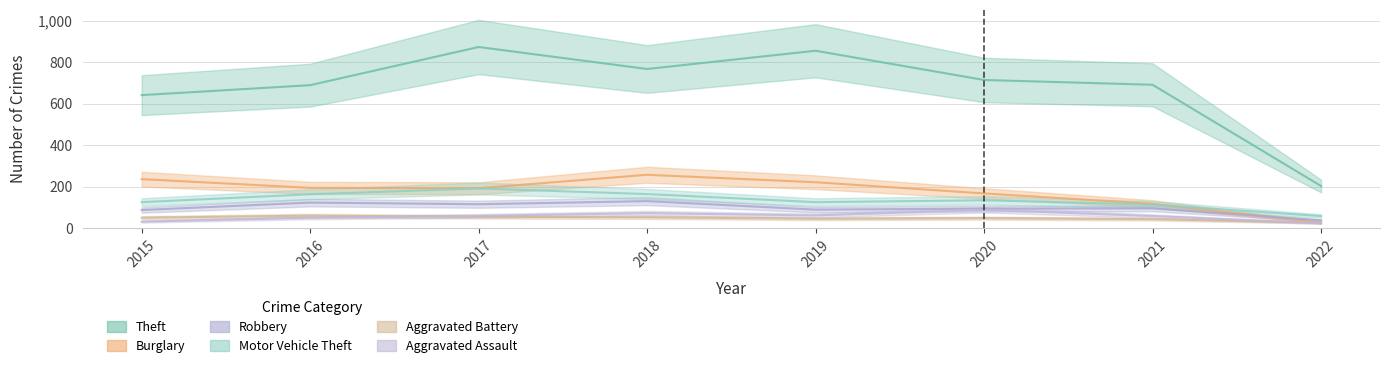

What is the difference between the highest and lowest values at 2016?

639